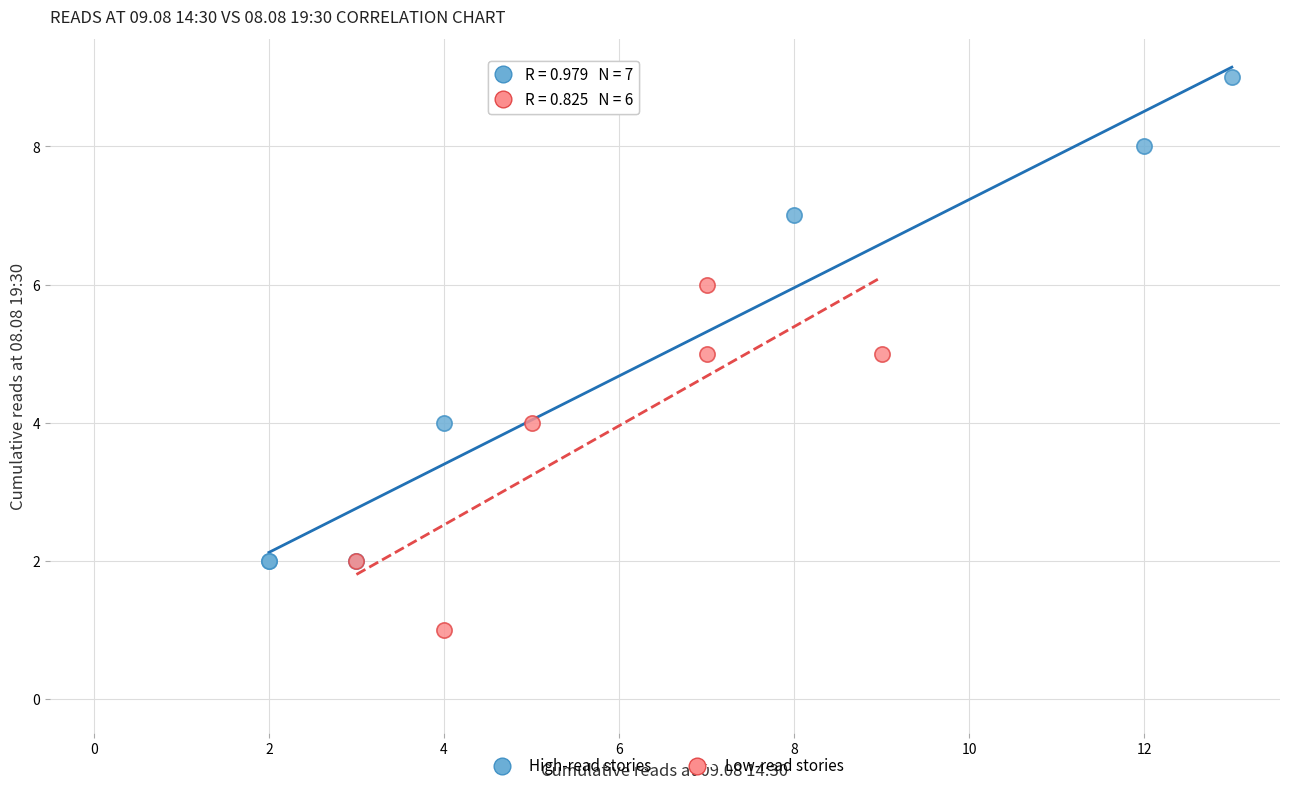

Which series reaches the maximum Y coordinate?

High-read stories